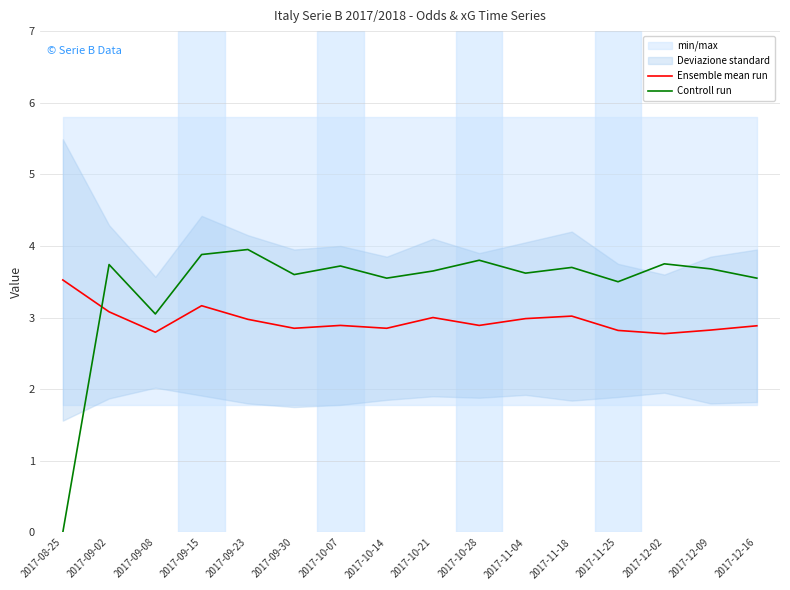

Is it true that Ensemble mean run equals 3.0 at 2017-11-04?

True